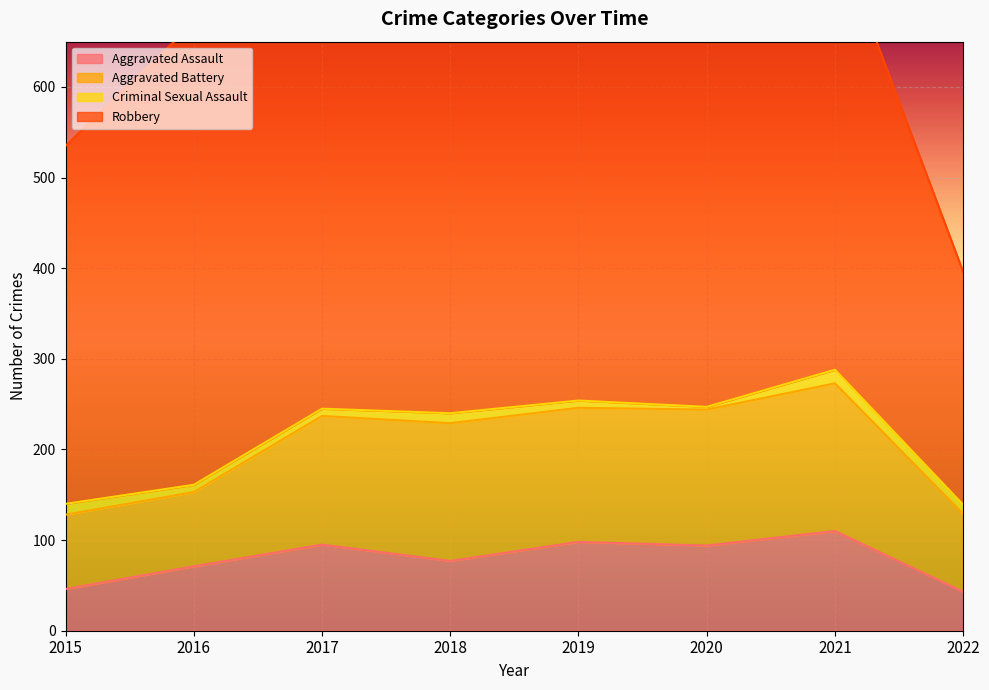

Where is Aggravated Assault nearest to the value 76?

2018